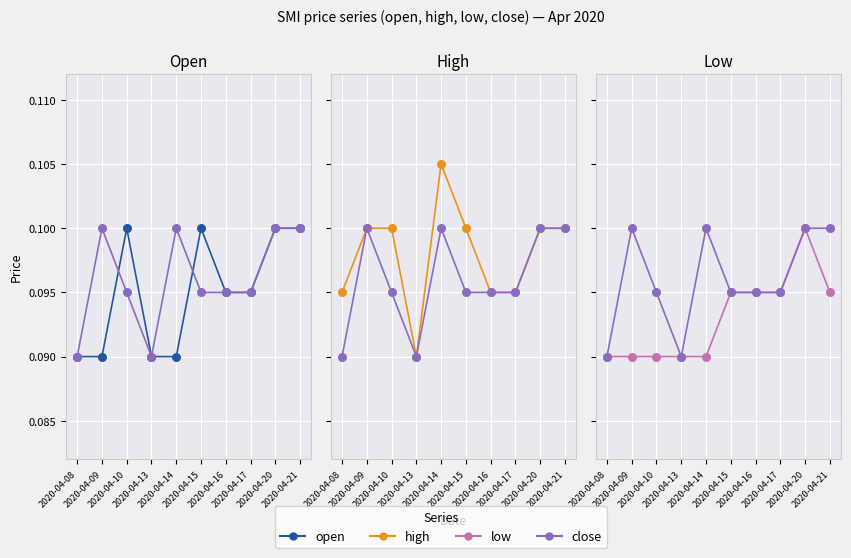

Which series has the largest total across all categories?

high